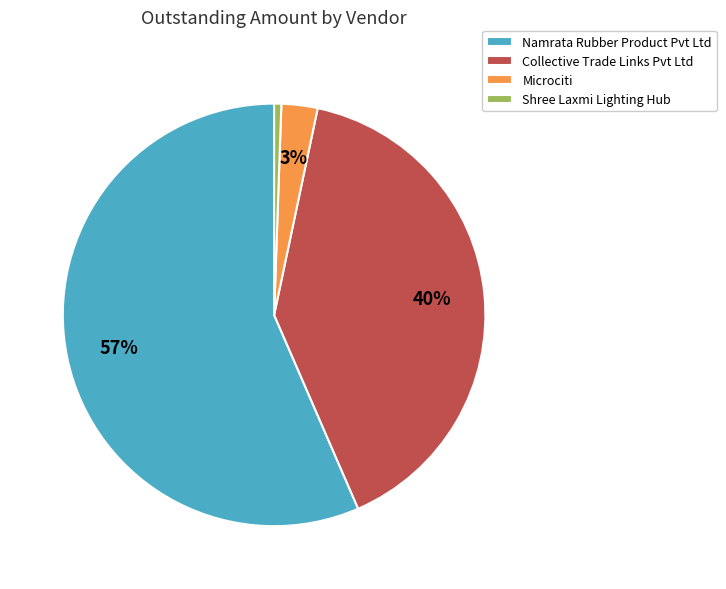

To the nearest percent, what is the average slice percentage?

25%